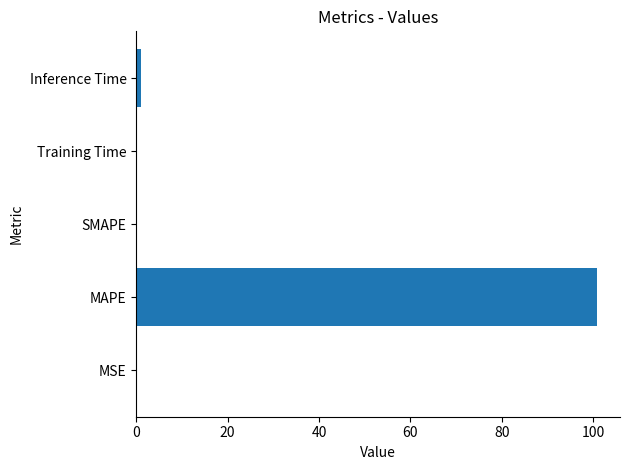

What is the greatest value displayed?

100.8